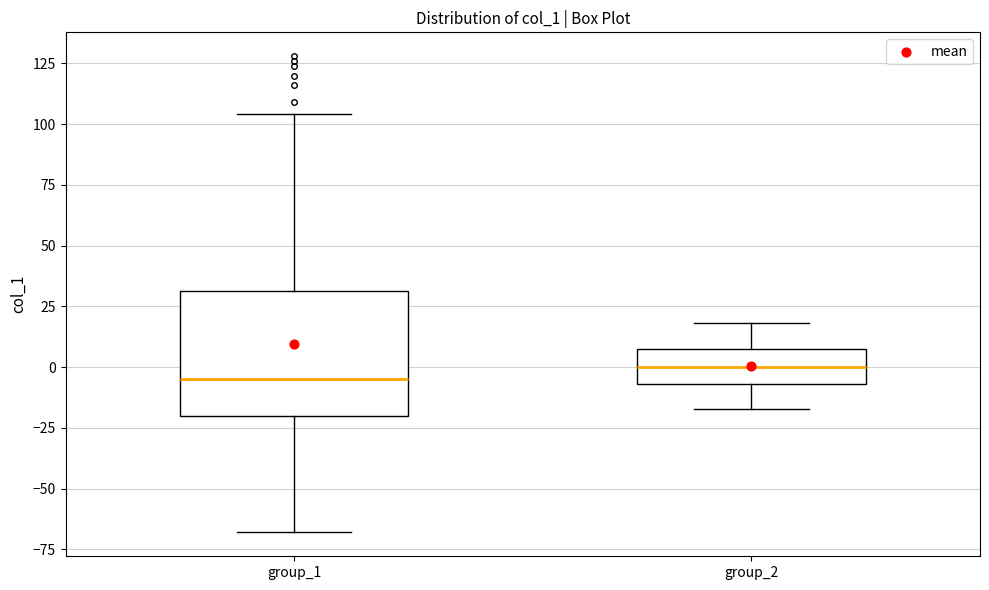

Which box is the tallest, from its lower edge to its upper edge?

group_1